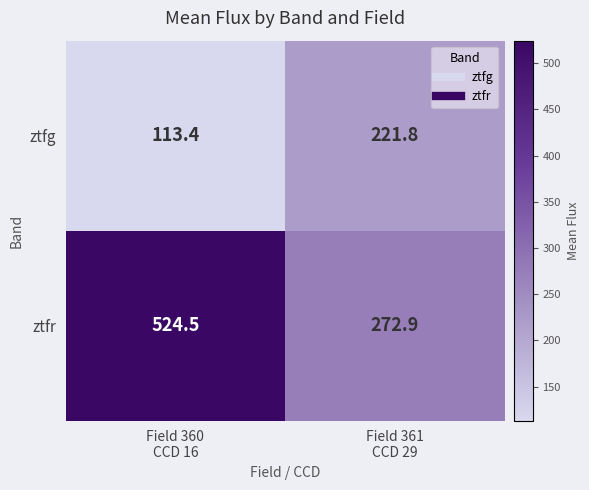

What is the difference between the maximum and minimum values in the ztfg series?

108.4